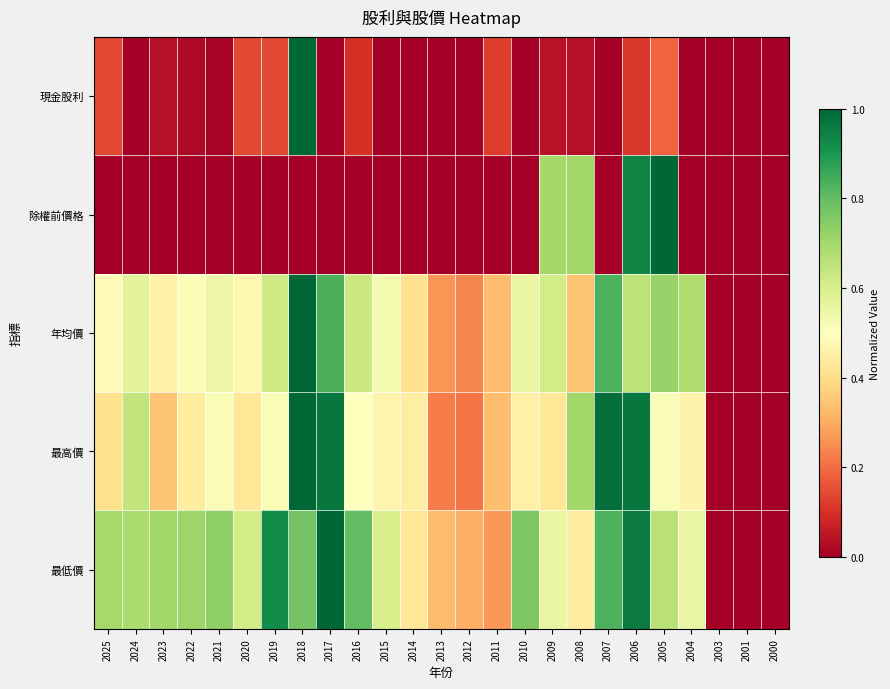

Reading left to right, transcribe all the data shown in this chart.

現金股利: 2025=0.1	2024=0.0	2023=0.0	2022=0.0	2021=0.0	2020=0.1	2019=0.1	2018=1.0	2017=0.0	2016=0.1	2015=0.0	2014=0.0	2013=0.0	2012=0.0	2011=0.1	2010=0.0	2009=0.0	2008=0.0	2007=0.0	2006=0.1	2005=0.2	2004=0.0	2003=0.0	2001=0.0	2000=0.0
除權前價格: 2025=0.0	2024=0.0	2023=0.0	2022=0.0	2021=0.0	2020=0.0	2019=0.0	2018=0.0	2017=0.0	2016=0.0	2015=0.0	2014=0.0	2013=0.0	2012=0.0	2011=0.0	2010=0.0	2009=0.7	2008=0.7	2007=0.0	2006=0.9	2005=1.0	2004=0.0	2003=0.0	2001=0.0	2000=0.0
年均價: 2025=0.5	2024=0.6	2023=0.5	2022=0.5	2021=0.5	2020=0.5	2019=0.6	2018=1.0	2017=0.8	2016=0.6	2015=0.5	2014=0.4	2013=0.3	2012=0.2	2011=0.3	2010=0.6	2009=0.6	2008=0.3	2007=0.8	2006=0.7	2005=0.7	2004=0.7	2003=0.0	2001=0.0	2000=0.0
最高價: 2025=0.4	2024=0.6	2023=0.3	2022=0.4	2021=0.5	2020=0.4	2019=0.5	2018=1.0	2017=1.0	2016=0.5	2015=0.5	2014=0.4	2013=0.2	2012=0.2	2011=0.3	2010=0.5	2009=0.4	2008=0.7	2007=1.0	2006=1.0	2005=0.5	2004=0.5	2003=0.0	2001=0.0	2000=0.0
最低價: 2025=0.7	2024=0.7	2023=0.7	2022=0.7	2021=0.7	2020=0.6	2019=0.9	2018=0.8	2017=1.0	2016=0.8	2015=0.6	2014=0.4	2013=0.3	2012=0.3	2011=0.3	2010=0.8	2009=0.6	2008=0.4	2007=0.8	2006=1.0	2005=0.7	2004=0.6	2003=0.0	2001=0.0	2000=0.0